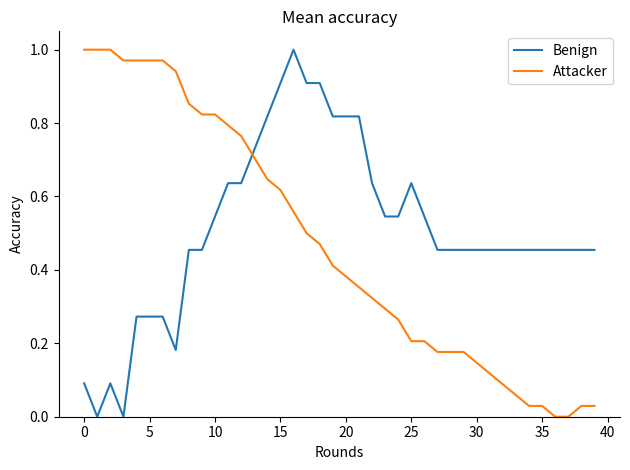

After their last crossing, which series has the higher values: Benign or Attacker?

Benign